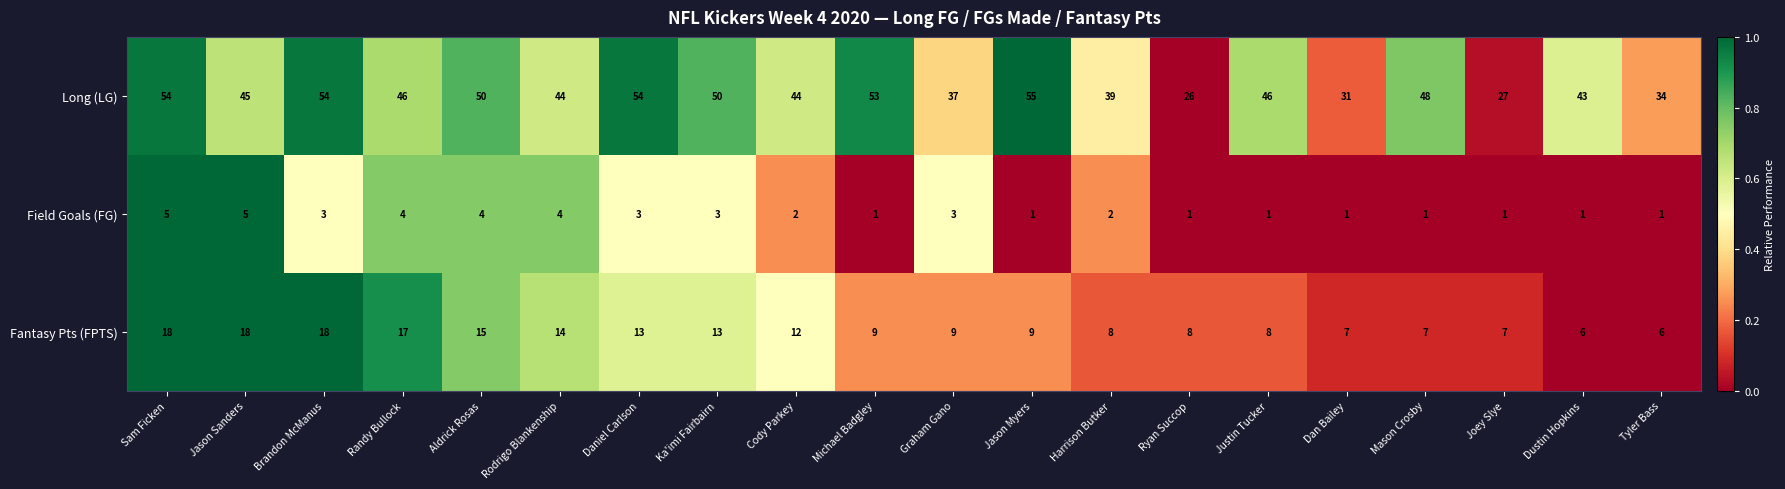

The Field Goals (FG) series shows 0 at Joey Slye. True or false?

False